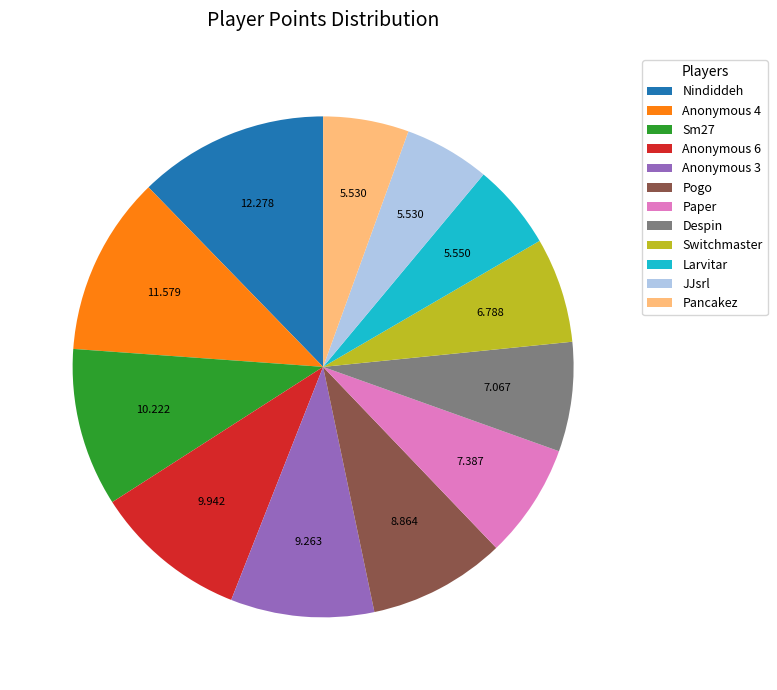

Which has a higher value, Anonymous 6 or Anonymous 4?

Anonymous 4